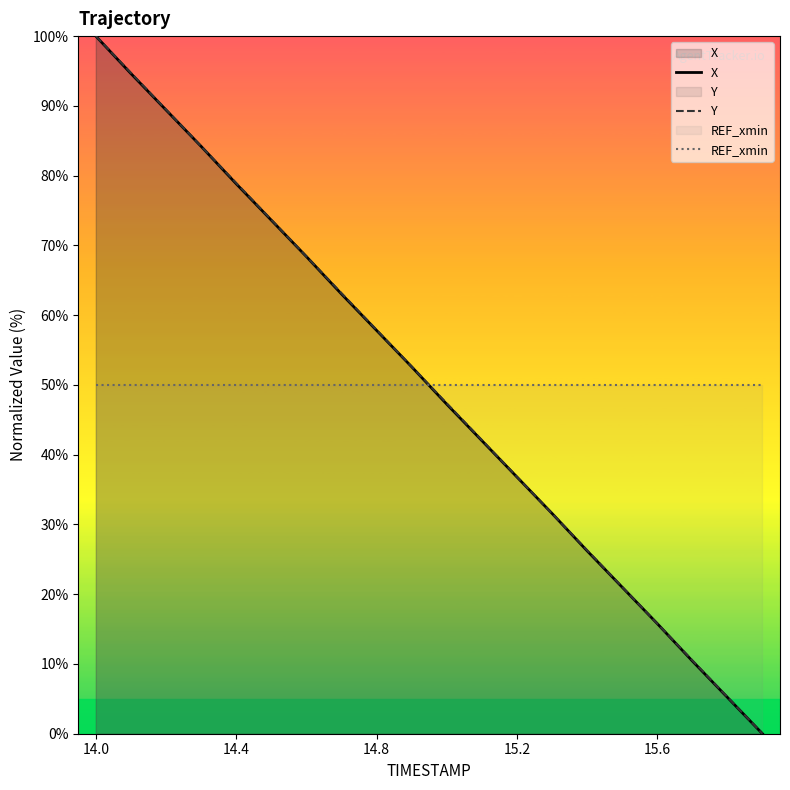

How many positive values does the X series have?

19